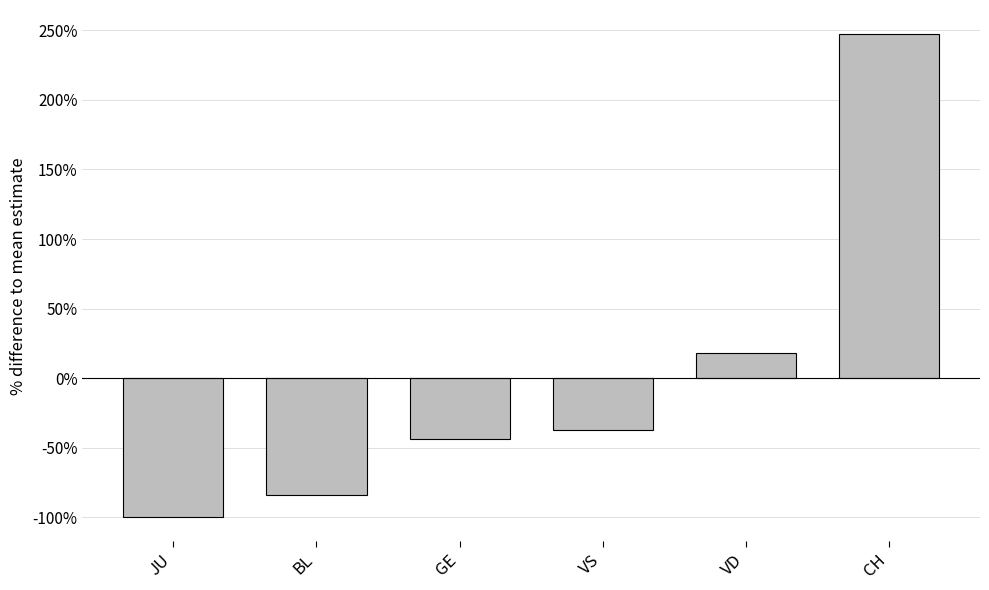

What is the difference between the second highest and minimum values?

118.0